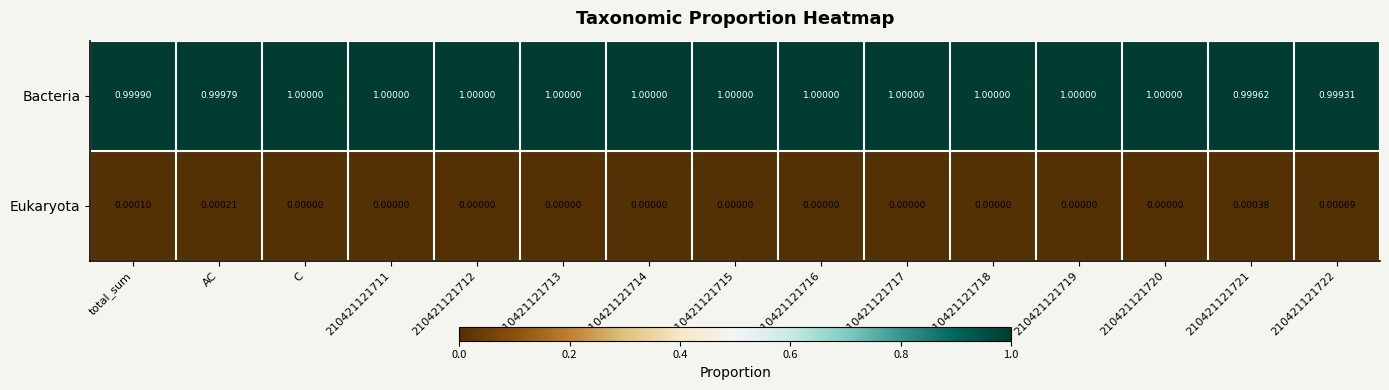

Which series has the largest total across all categories?

Bacteria